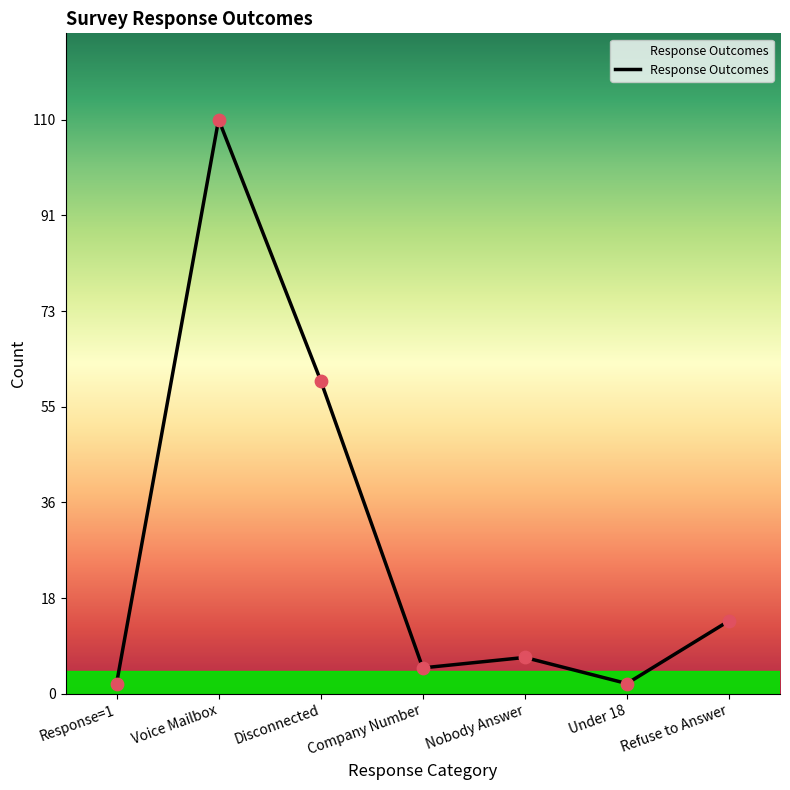

Approximately how many times larger is the value at Under 18 compared to Response=1?

1.0